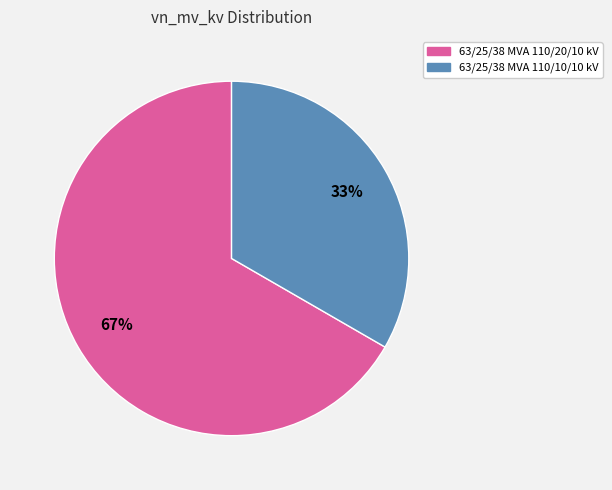

Which category accounts for the majority?

63/25/38 MVA 110/20/10 kV